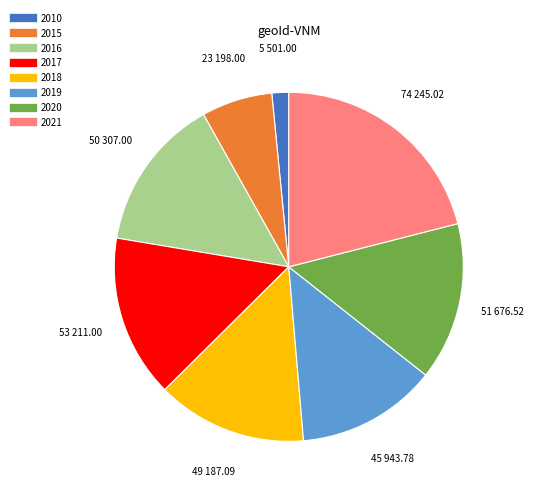

Is it true that 2016 is 14% of the pie?

True